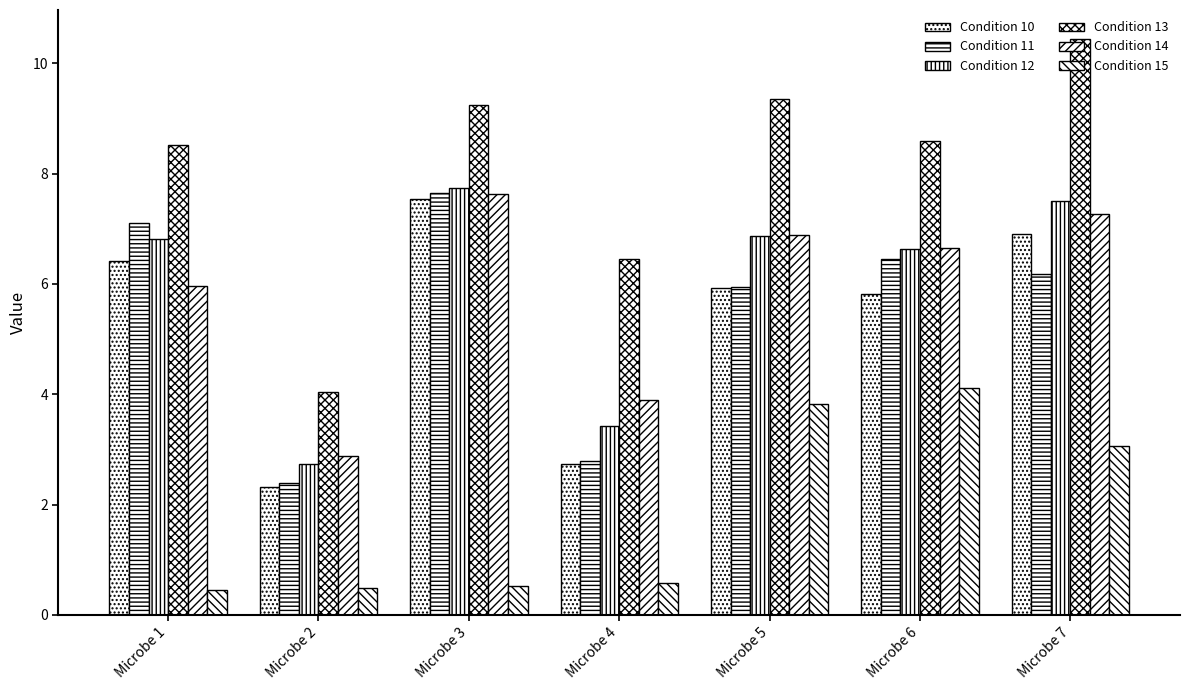

Count the number of categories in the chart.

7